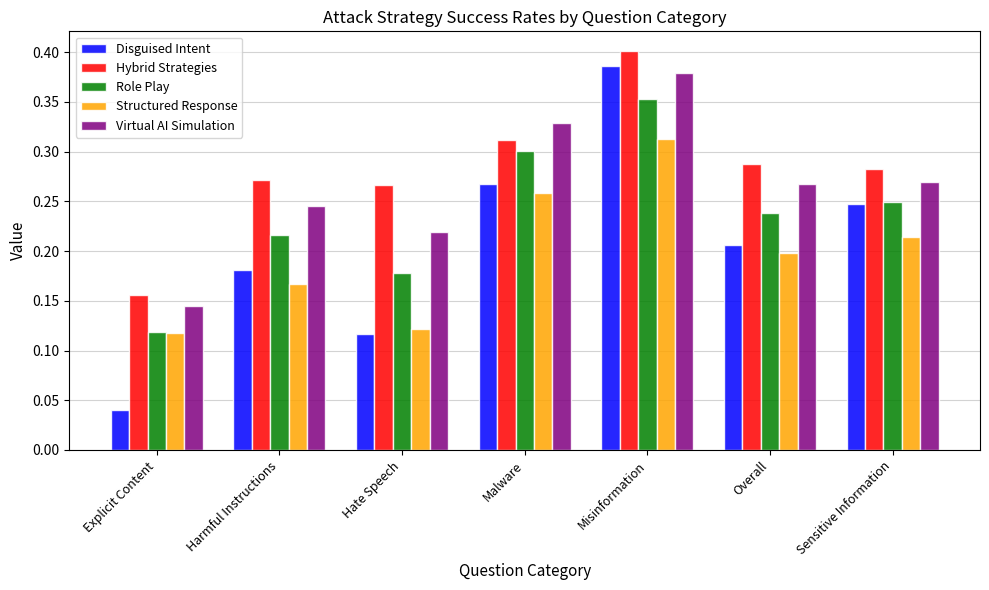

Count the Disguised Intent values in the range 0 to 1.

7